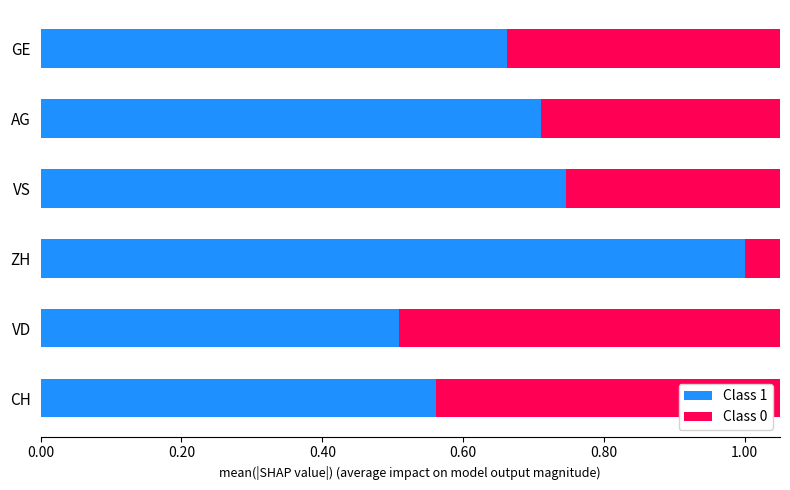

What is the value of the Class 1 bar at the 3rd from the left?

1.0